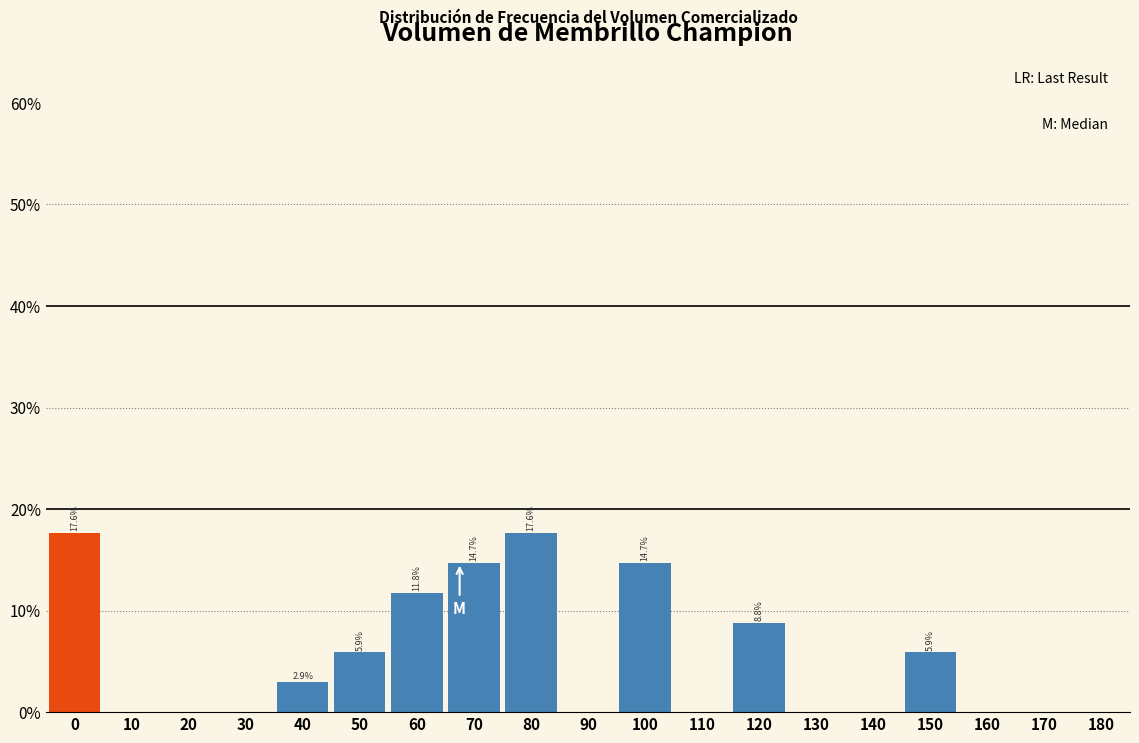

Are the bars horizontal?

No